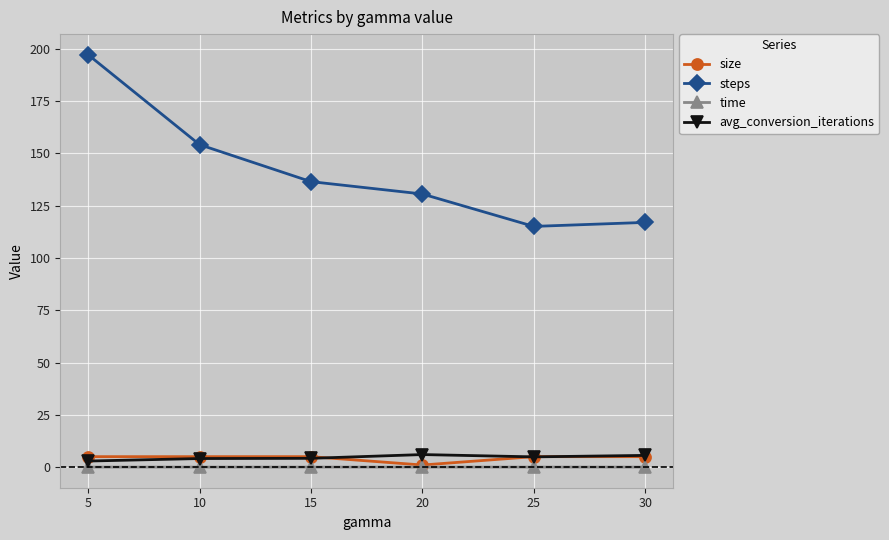

Does the chart have visible grid lines?

Yes